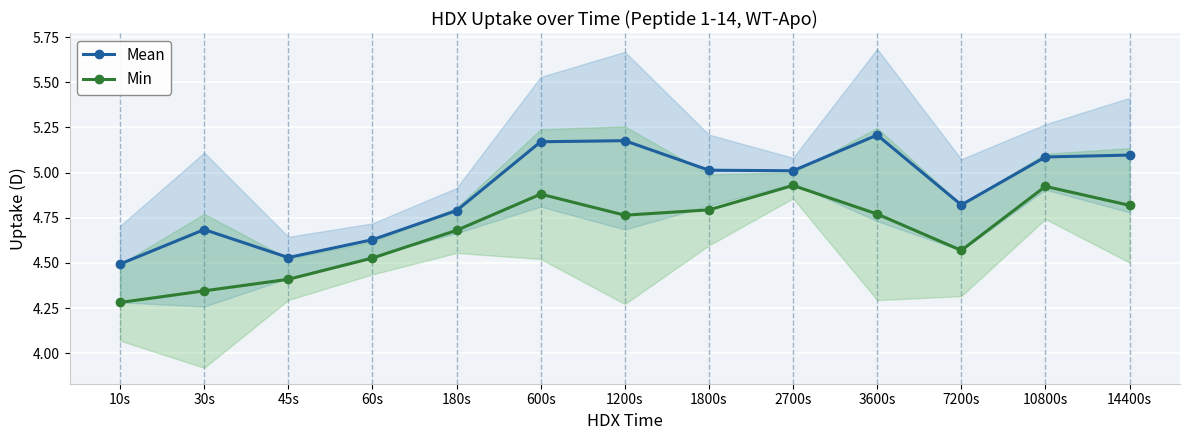

True or false: Min and Mean cross at least once.

False